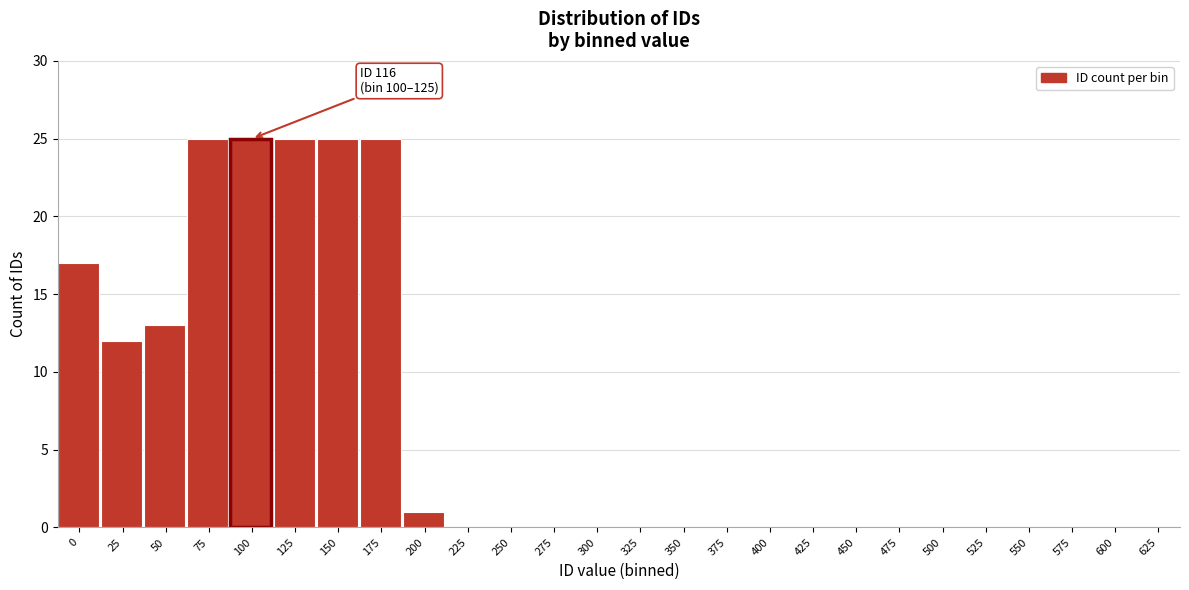

Reading left to right, what are all the values shown in this chart?

0=17	25=12	50=13	75=25	100=25	125=25	150=25	175=25	200=1	225=0	250=0	275=0	300=0	325=0	350=0	375=0	400=0	425=0	450=0	475=0	500=0	525=0	550=0	575=0	600=0	625=0